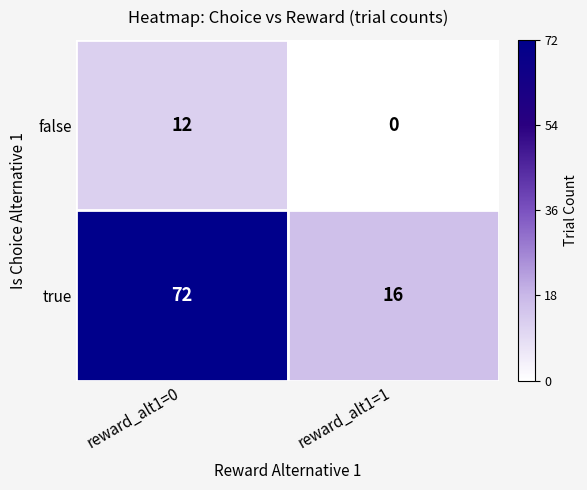

At reward_alt1=0, list the series in order from largest to smallest.

true, false